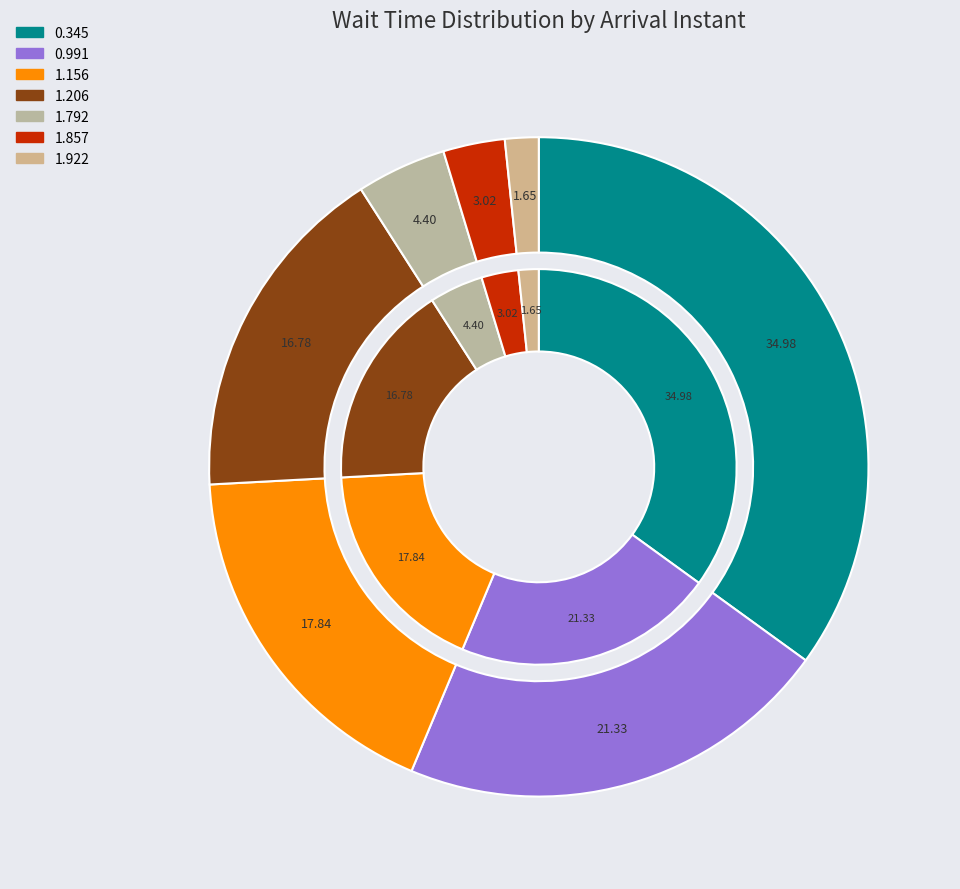

How much of the chart is everything except 0.345?

65.0%